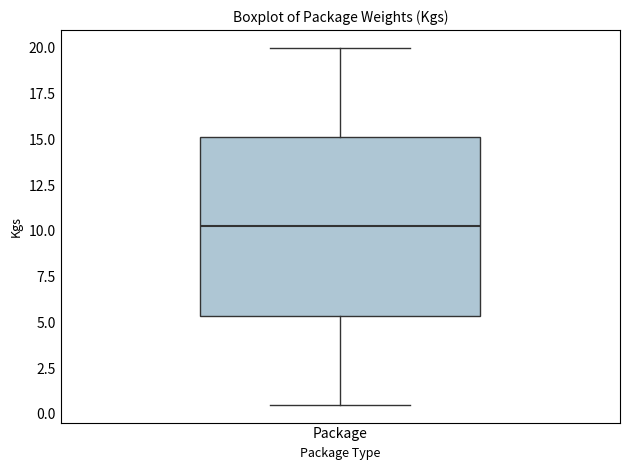

Read this box plot against the y-axis: the position of the median line, the range covered by the box, and the ends of both whiskers. The values are not printed on the chart, so give them approximately, as read against the axis.

median 10.5, box 5.5 to 15.0, whiskers 0.5 to 20.0